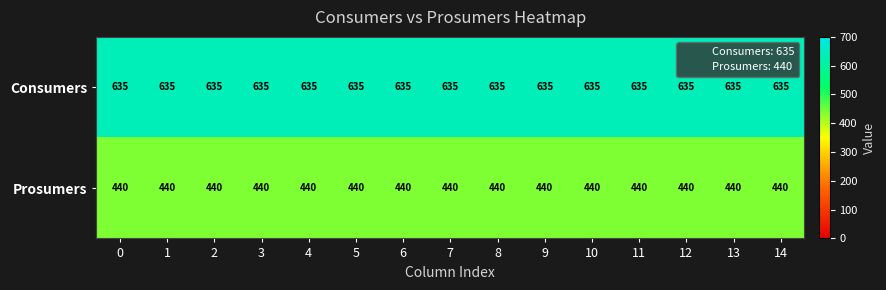

How many series are shown in this chart?

2